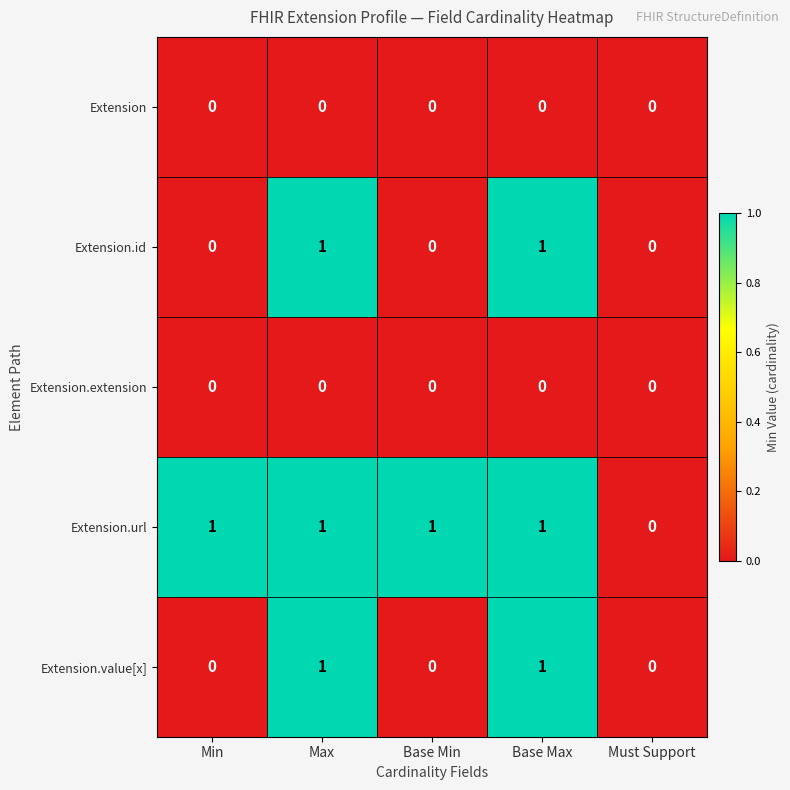

Reading right to left, transcribe all the data shown in this chart.

Extension: 0	0	0	0	0
Extension.id: 0	1	0	1	0
Extension.extension: 0	0	0	0	0
Extension.url: 0	1	1	1	1
Extension.value[x]: 0	1	0	1	0